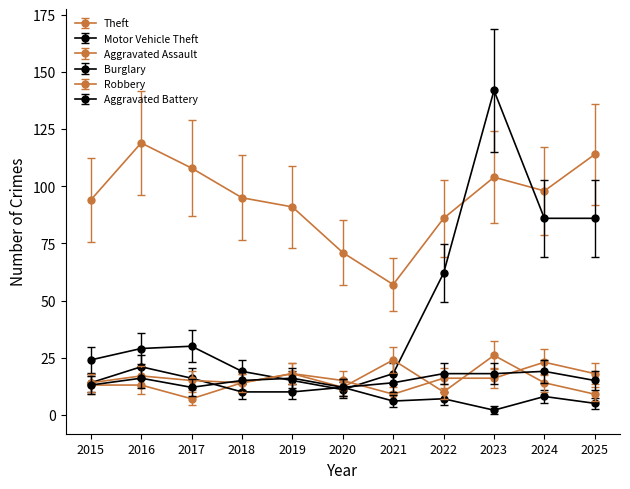

How many series are shown in this chart?

6